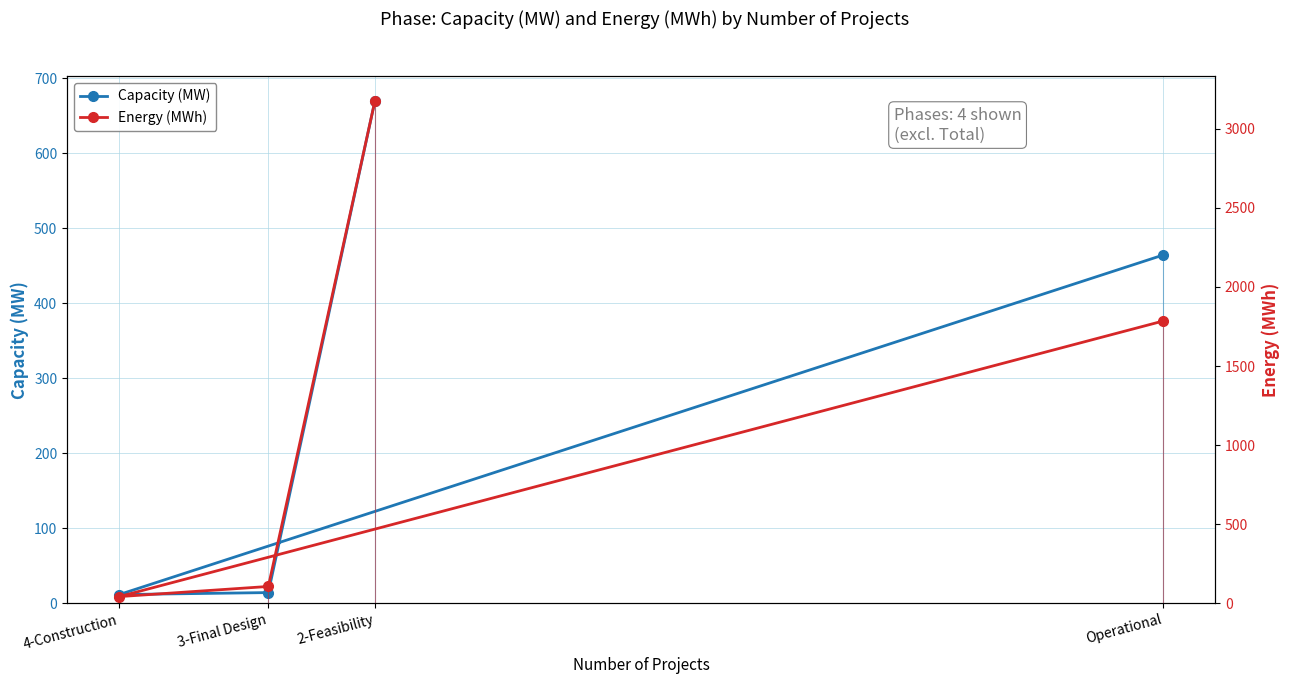

What is the label of the 3rd point from the left?

3-Final Design